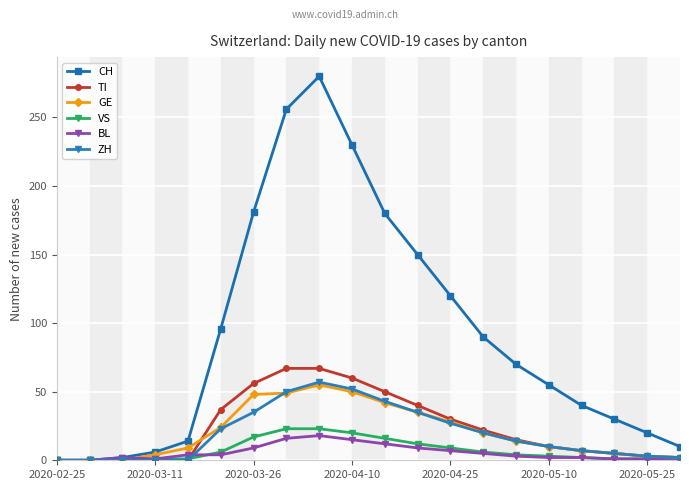

True or false: CH has more than 2 points higher than both neighbors.

False